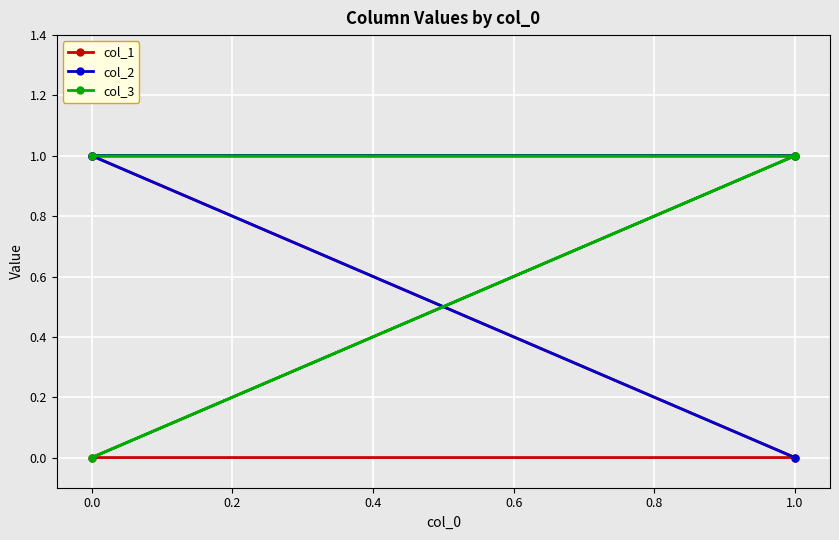

Rank the series at 0.0 from lowest to highest value.

col_3, col_1, col_2